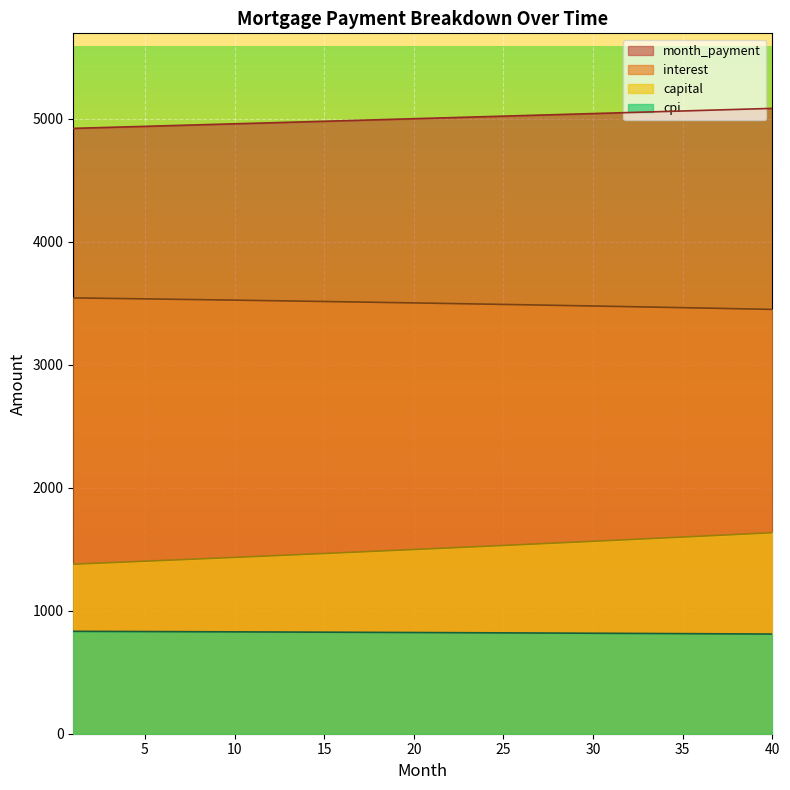

Where is cpi nearest to the value 821?

24